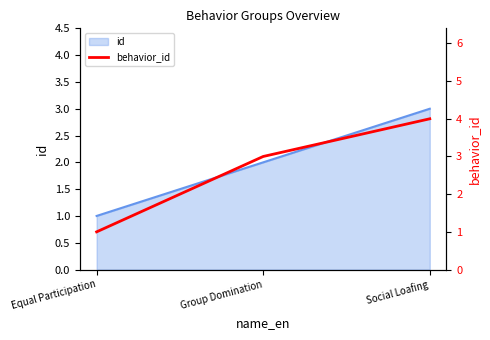

Does the chart display data point markers on the line(s)?

No